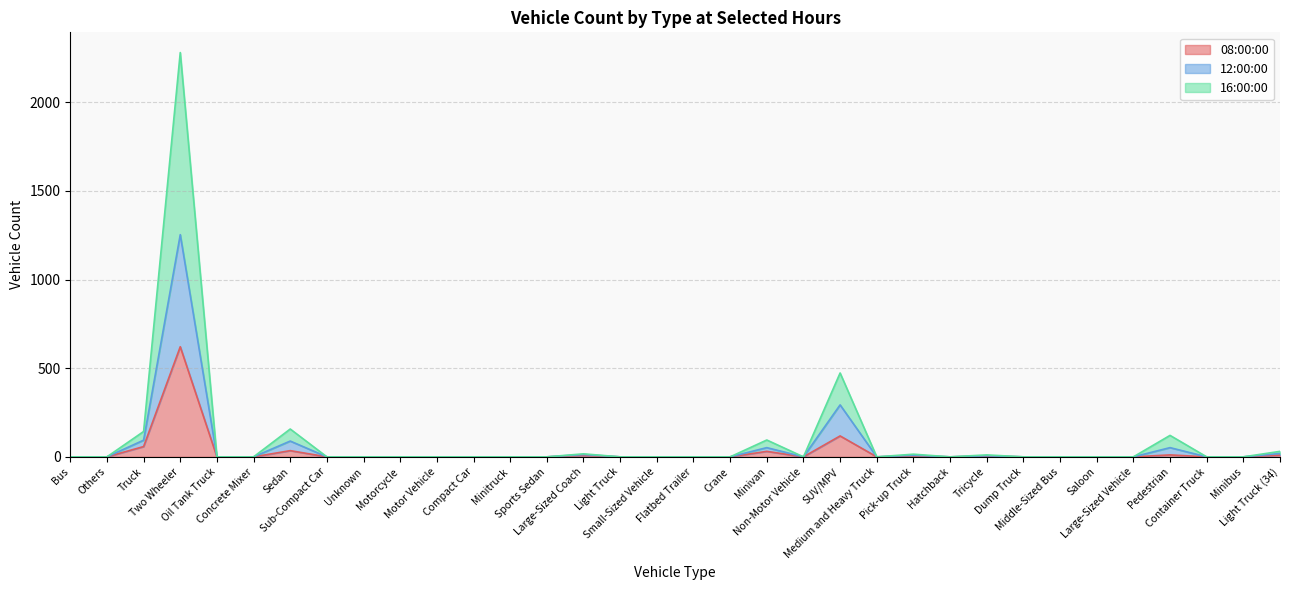

Which series has the largest total across all categories?

16:00:00